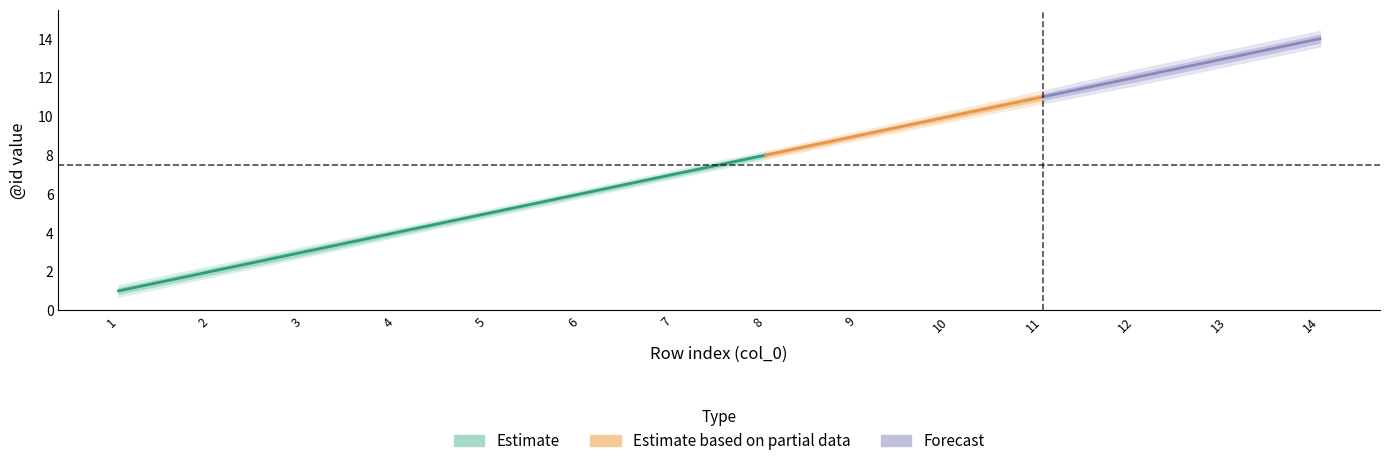

How many data points does each series have?

14